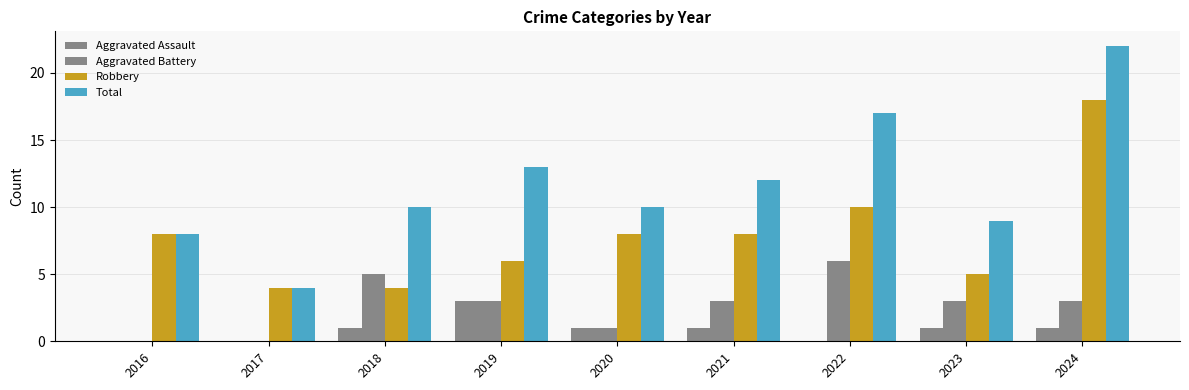

What is the total value across all series at 2021?

24